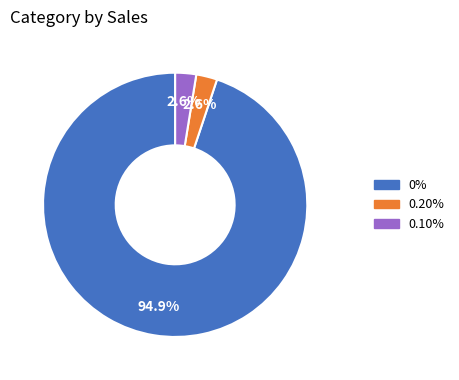

Count the number of slices in the pie.

3